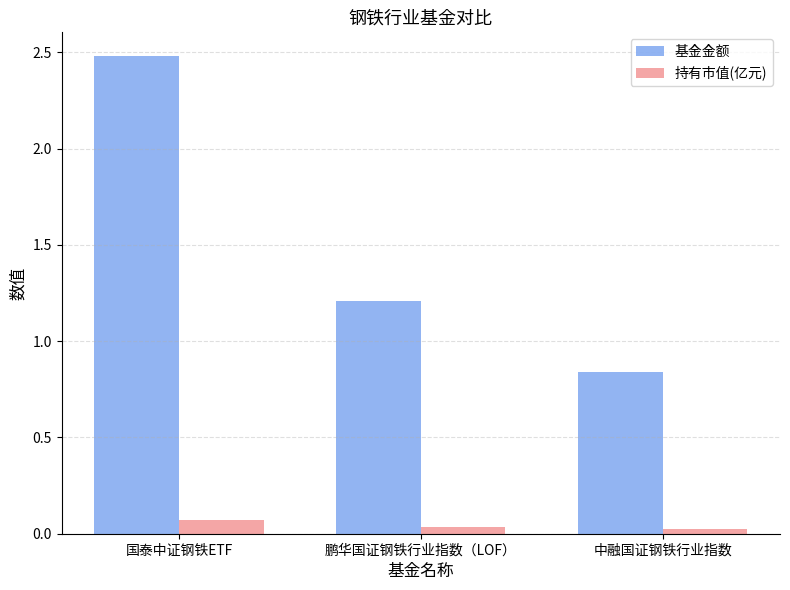

At how many categories does at least one series exceed 0?

3